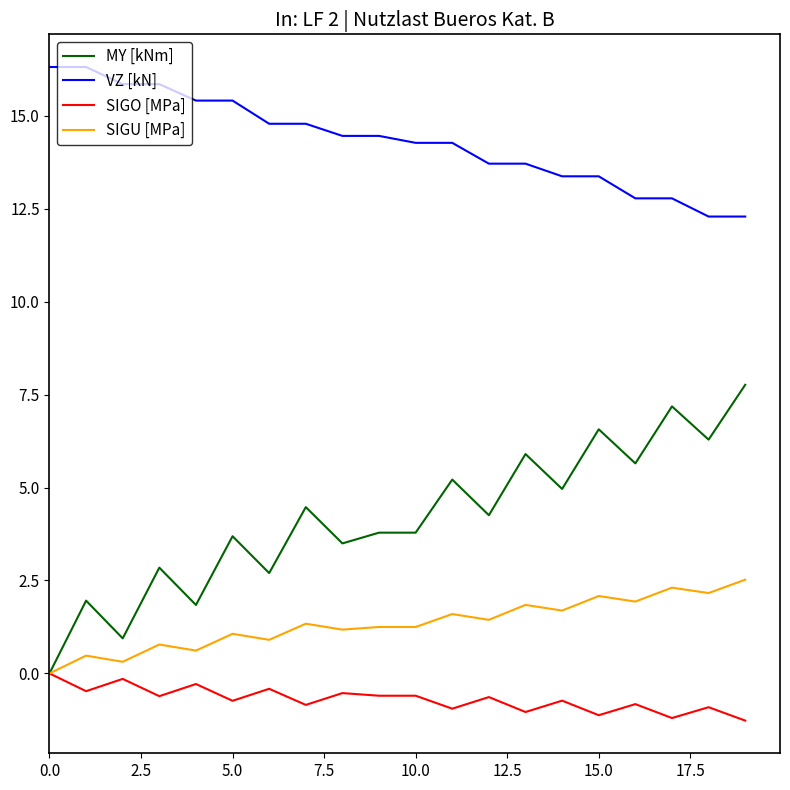

How many categories are shown in the chart?

20